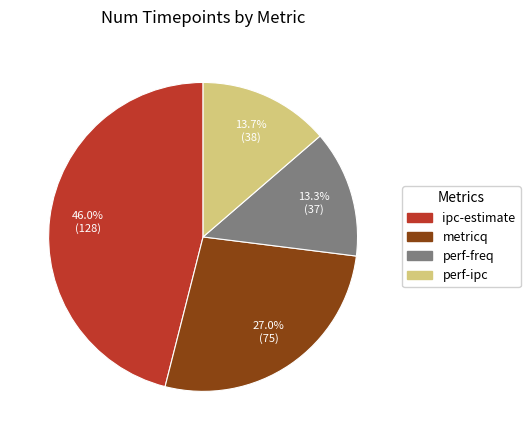

How many segments does this pie chart have?

4